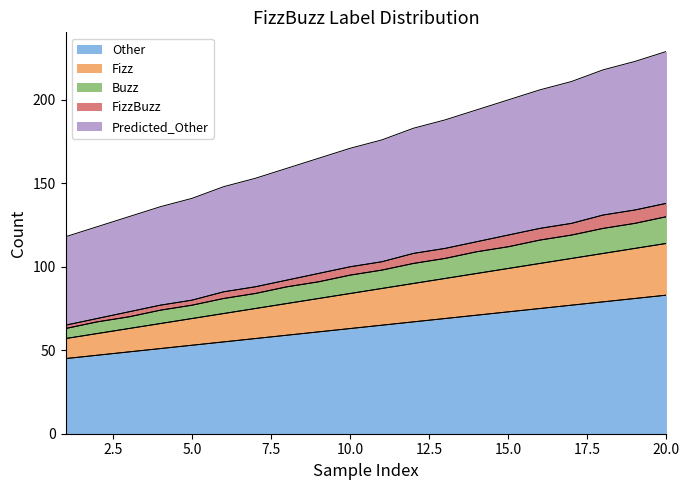

True or false: Other and Fizz intersect in this chart.

False